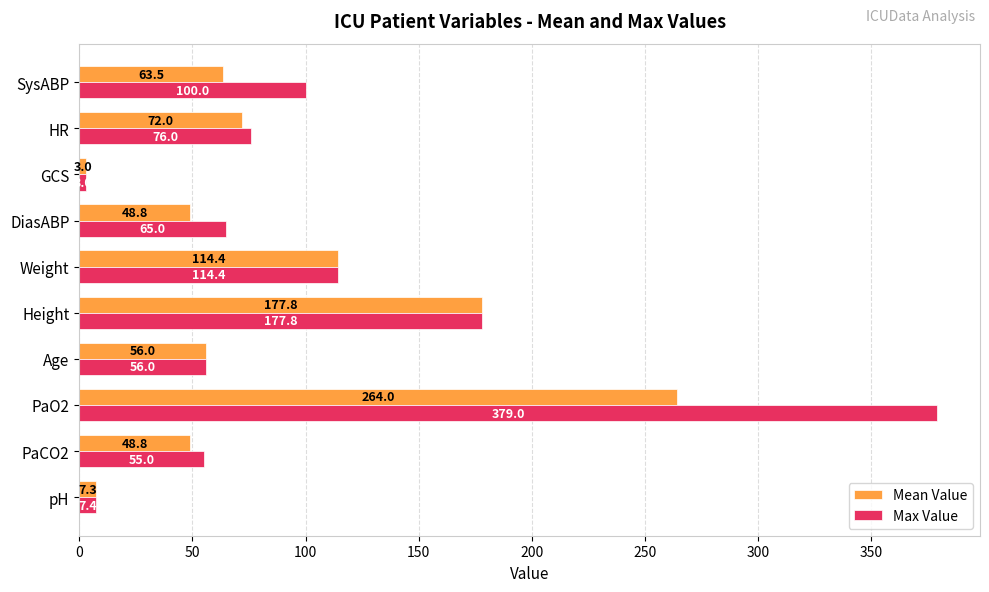

What is the difference between the maximum and minimum values in the Max Value series?

376.0